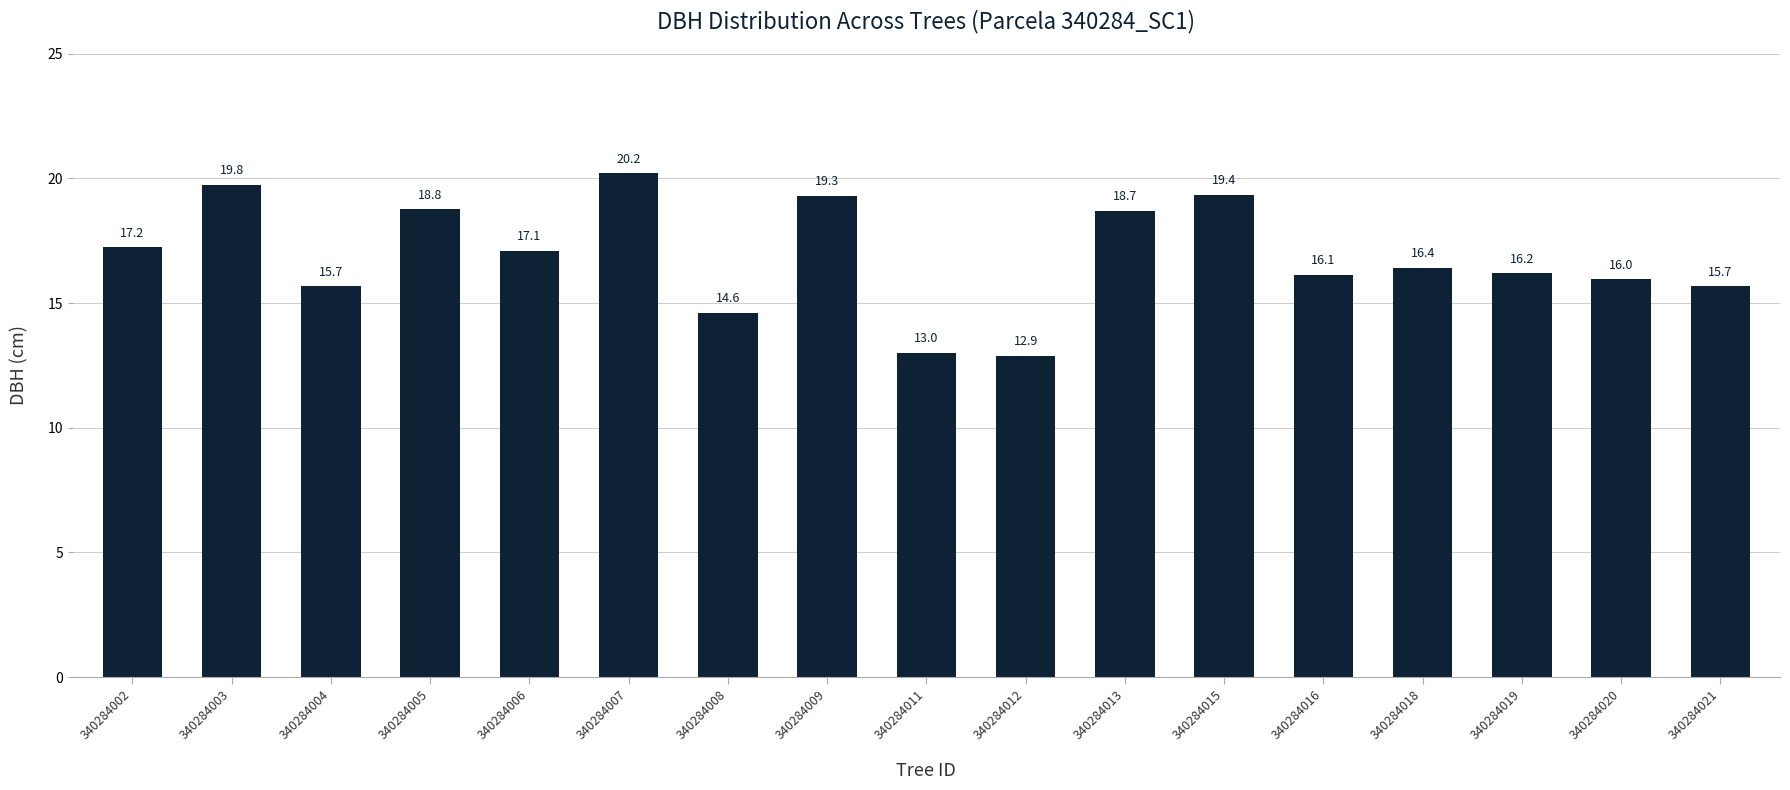

At which label does the data first exceed 16?

340284002